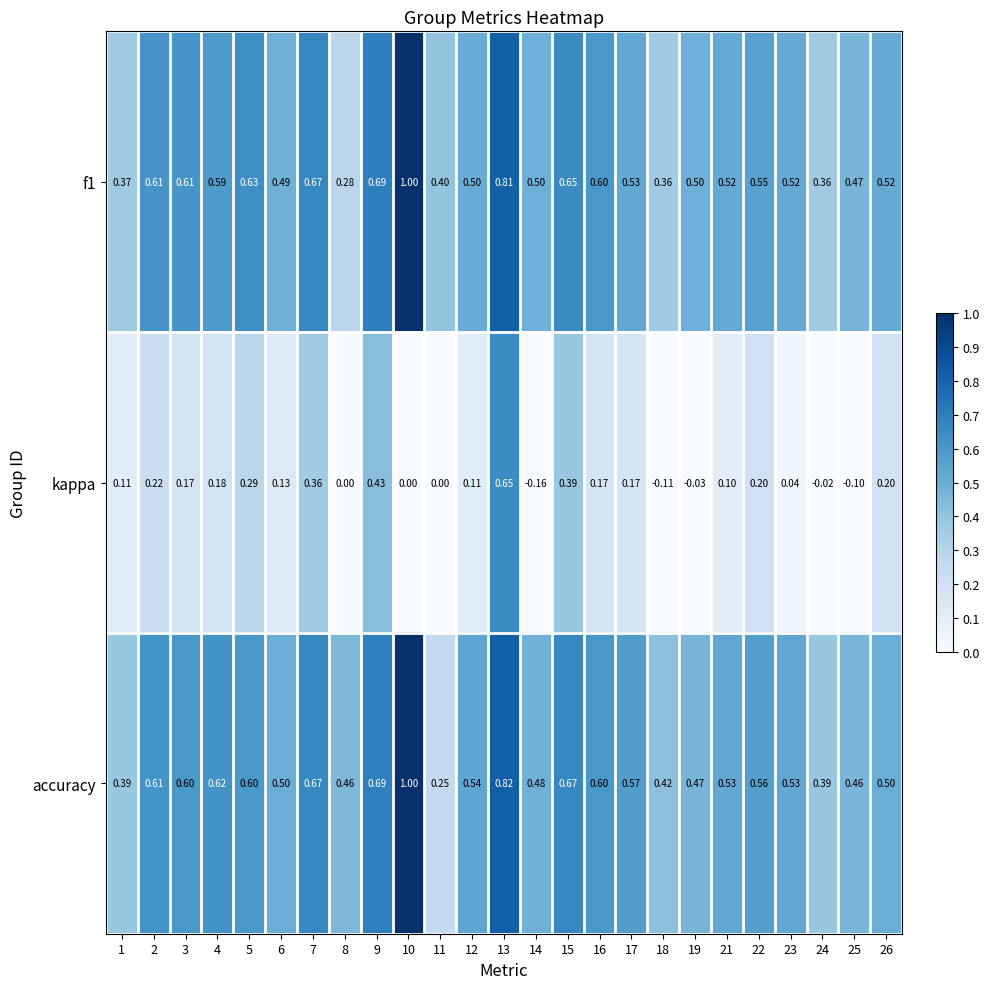

Which series has the largest total across all categories?

accuracy